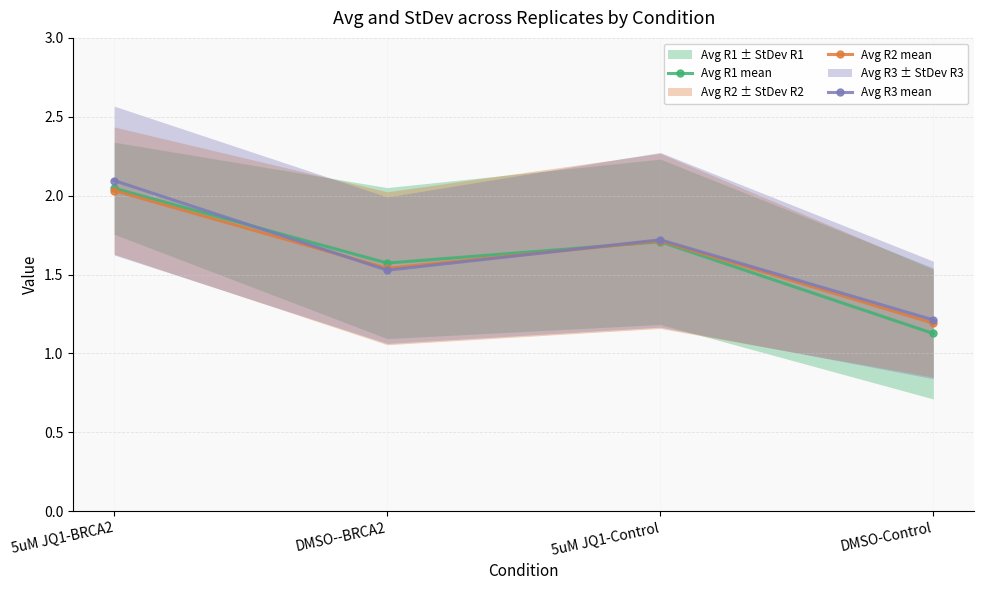

How many times do Avg R1 mean and Avg R3 mean cross each other?

2